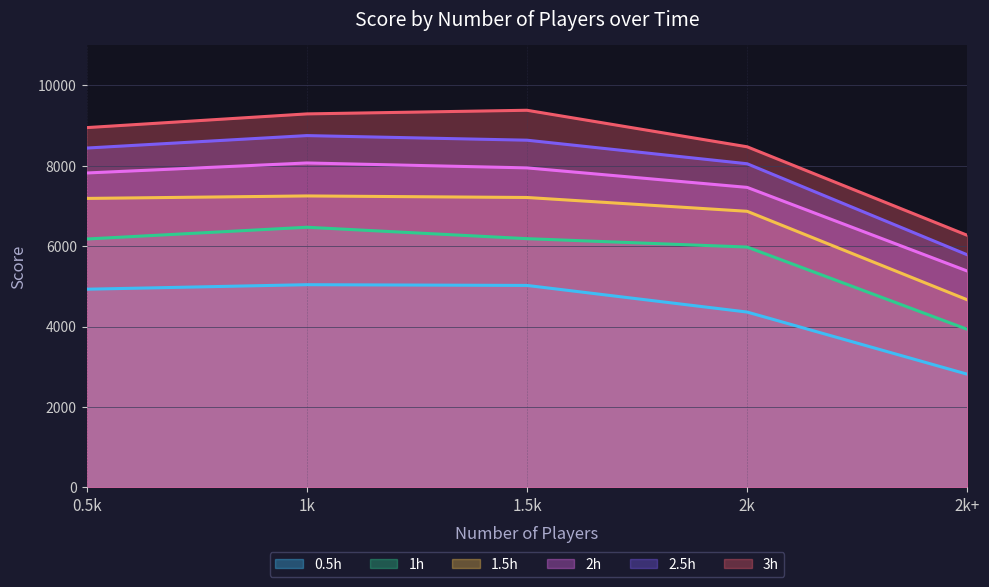

Count the number of data series in this chart.

6